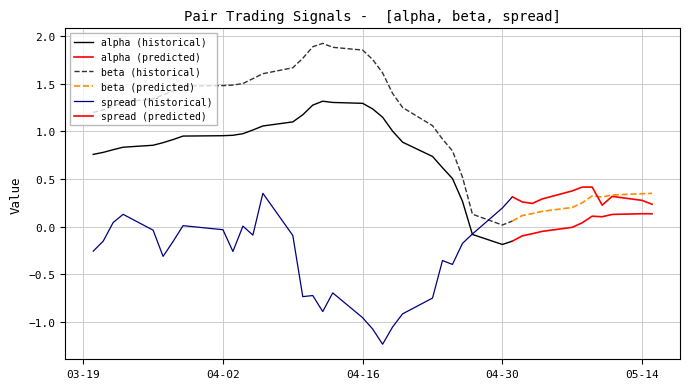

What is the spread (max minus min) of values at 16?

2.8